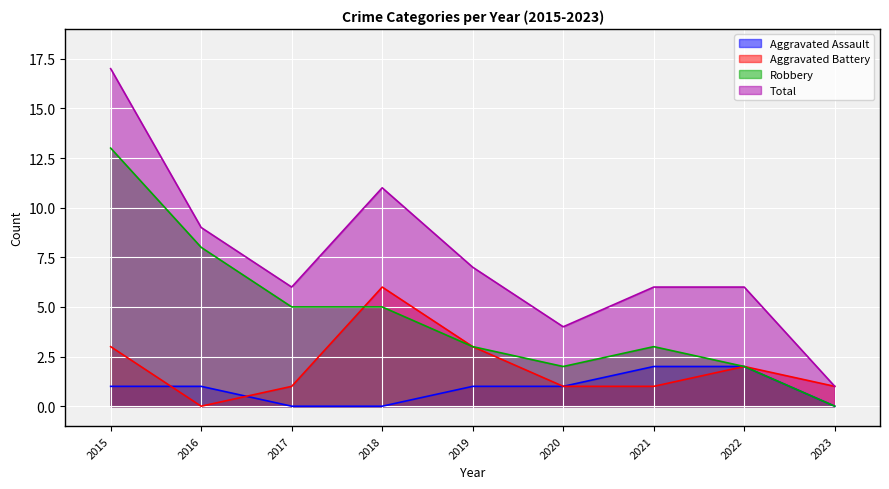

Rank the series by their maximum value, from lowest to highest.

Aggravated Assault, Aggravated Battery, Robbery, Total